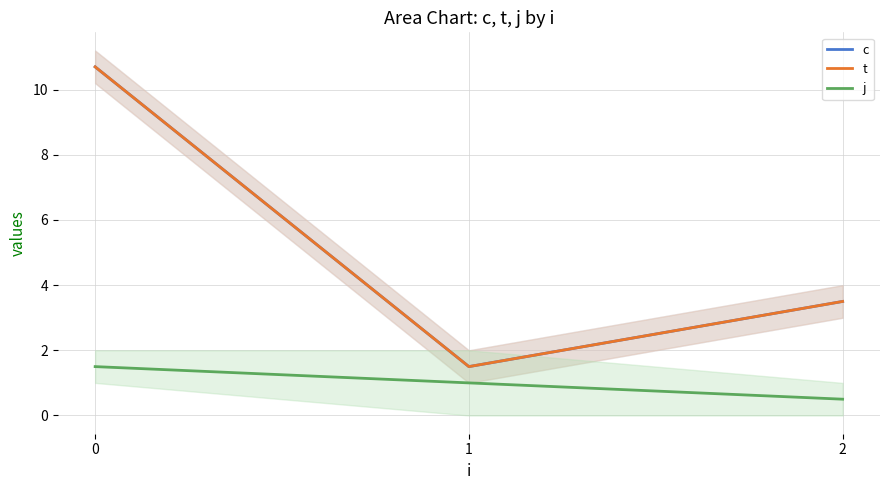

The value of t at 0 is 3.4. True or false?

False